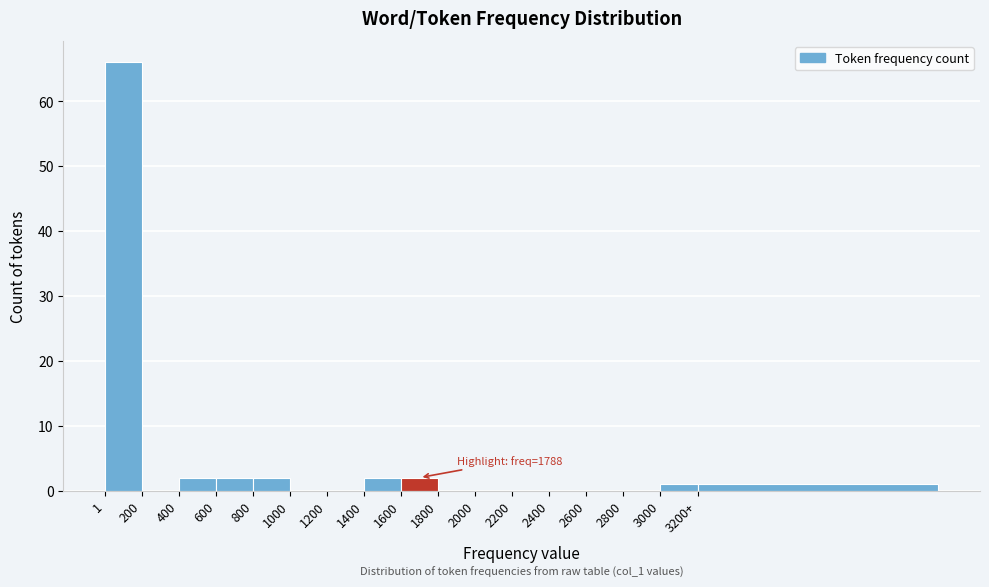

Reading left to right, extract all data points from this chart.

1=66	200=0	400=2	600=2	800=2	1000=0	1200=0	1400=2	1600=2	1800=0	2000=0	2200=0	2400=0	2600=0	2800=0	3000=1	3200+=1